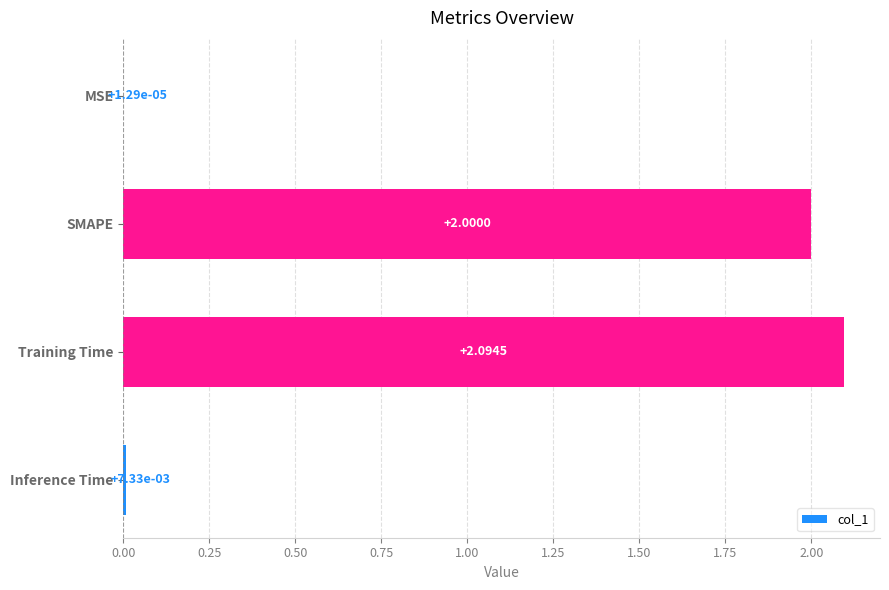

Which category has the highest value across all series?

Training Time